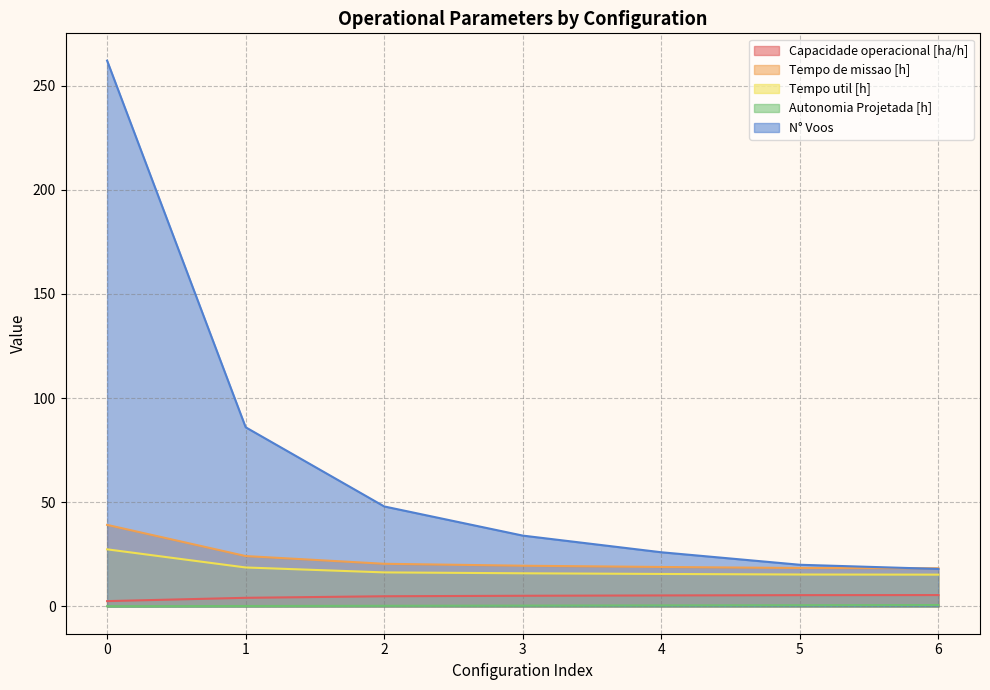

True or false: Autonomia Projetada [h] and N° Voos cross at least once.

False